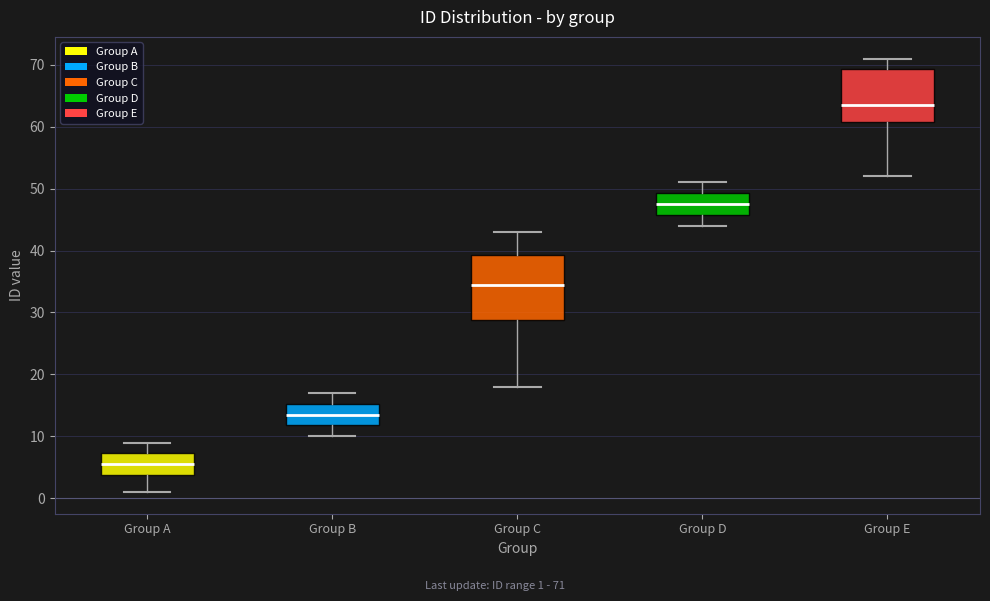

Comparing the boxes themselves (not the whiskers), which one is the tallest?

Group C